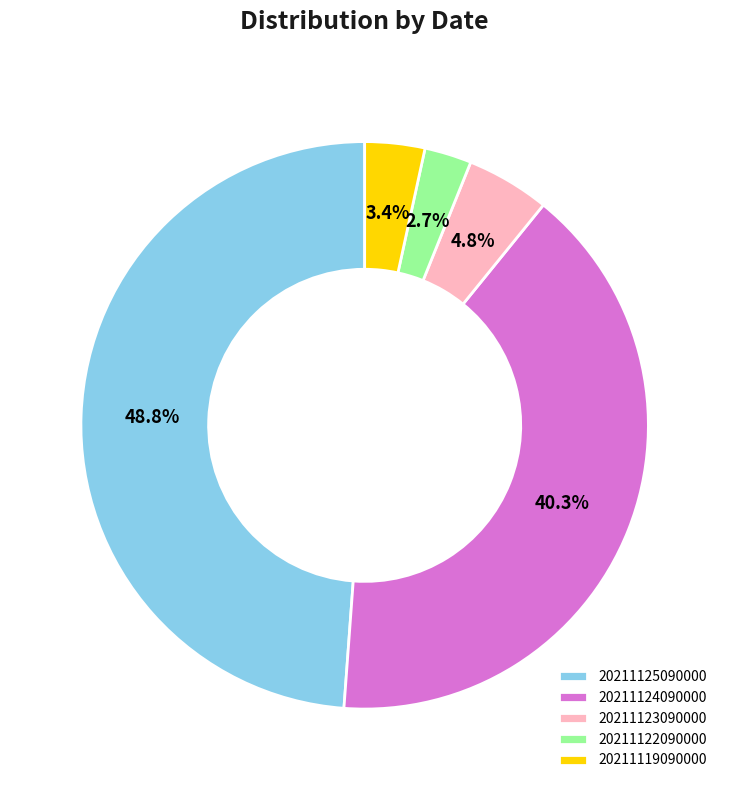

The 20211122090000 slice represents 3% of the pie. True or false?

True